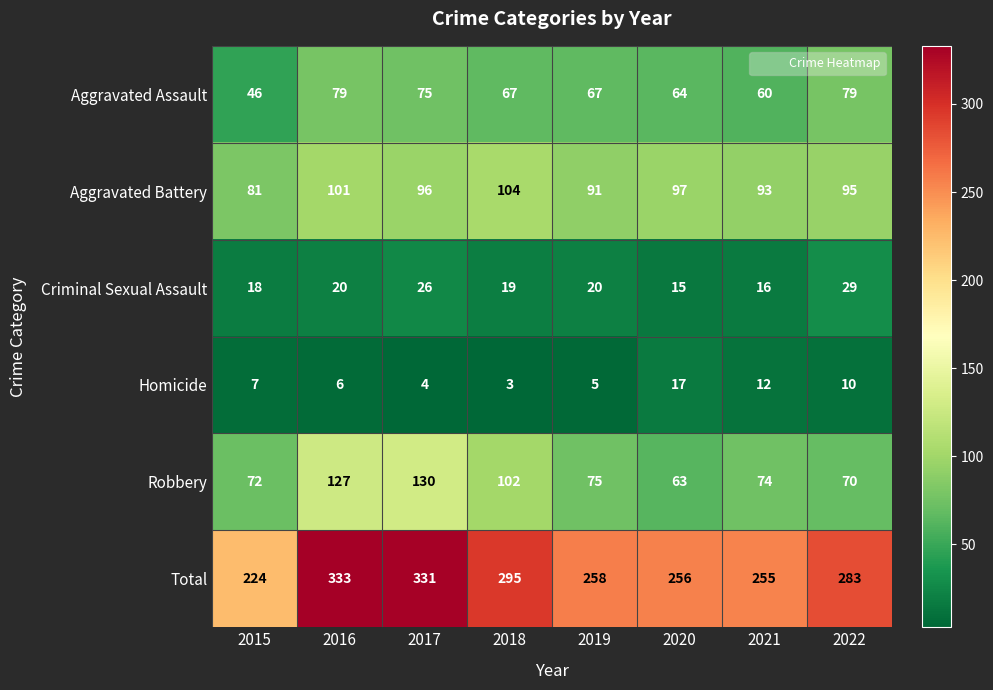

What is the average value of the Criminal Sexual Assault series?

20